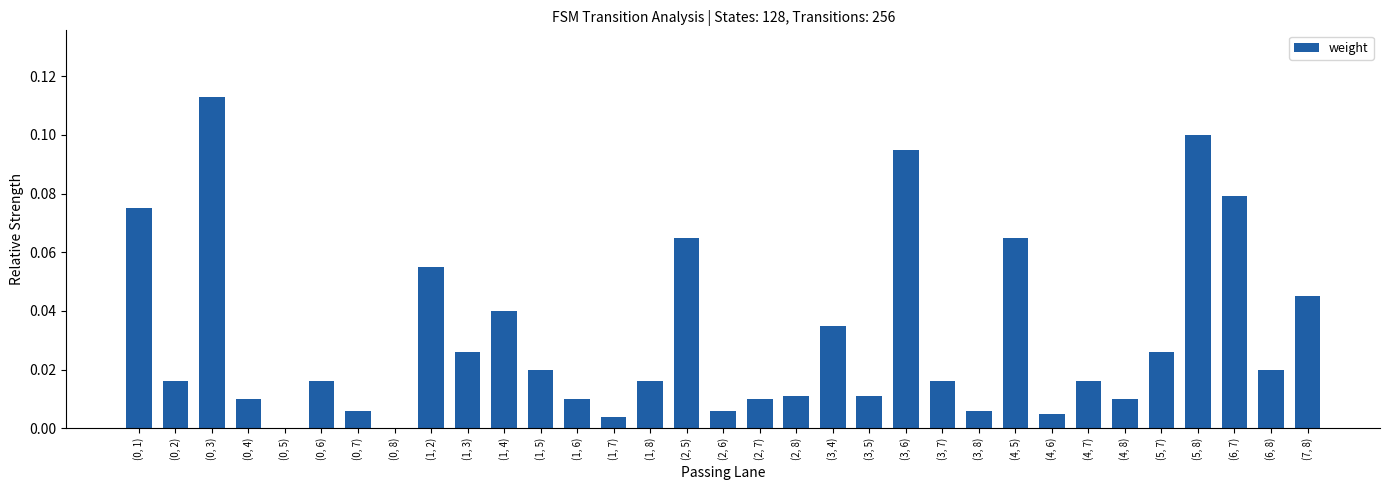

The chart shows a value of 0.0 at (1, 7). True or false?

True